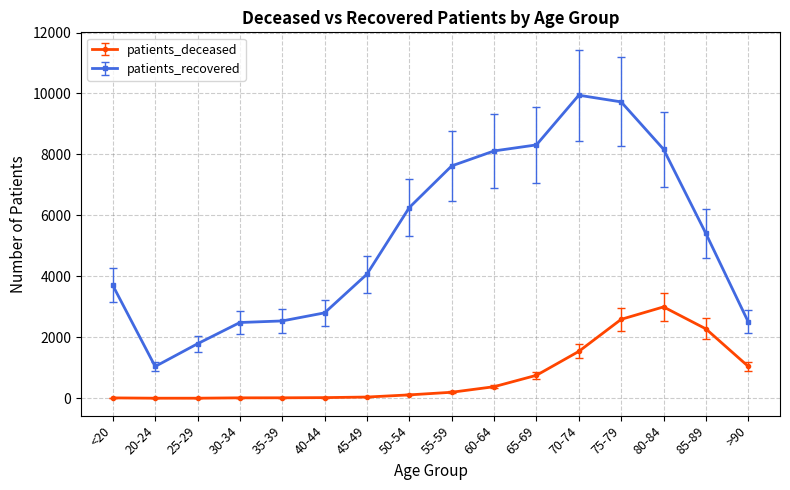

True or false: patients_recovered and patients_deceased intersect in this chart.

False